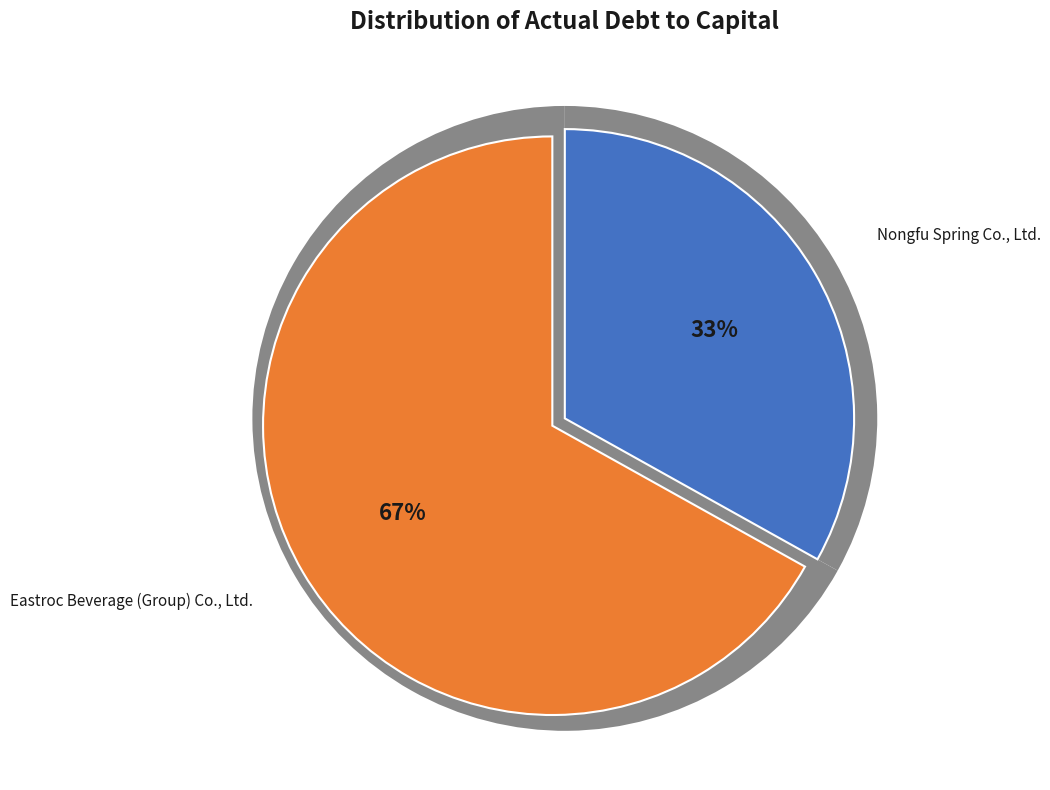

Which category has the smallest portion of the pie?

Nongfu Spring Co., Ltd.